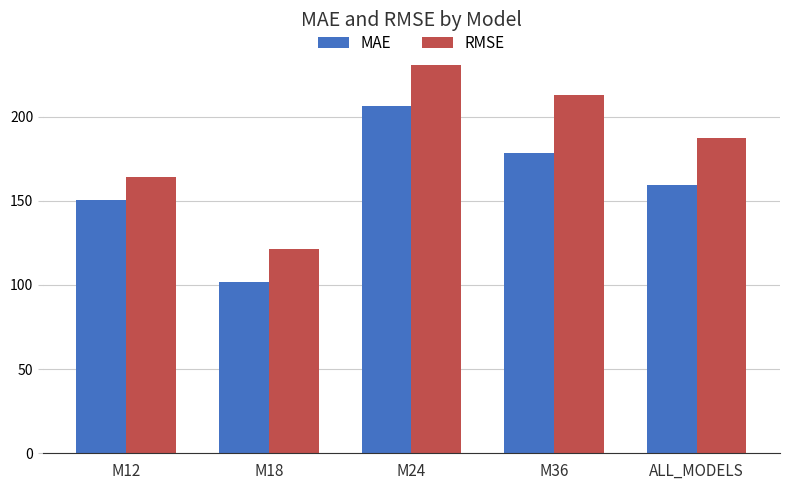

At which label does MAE first exceed 159?

M24